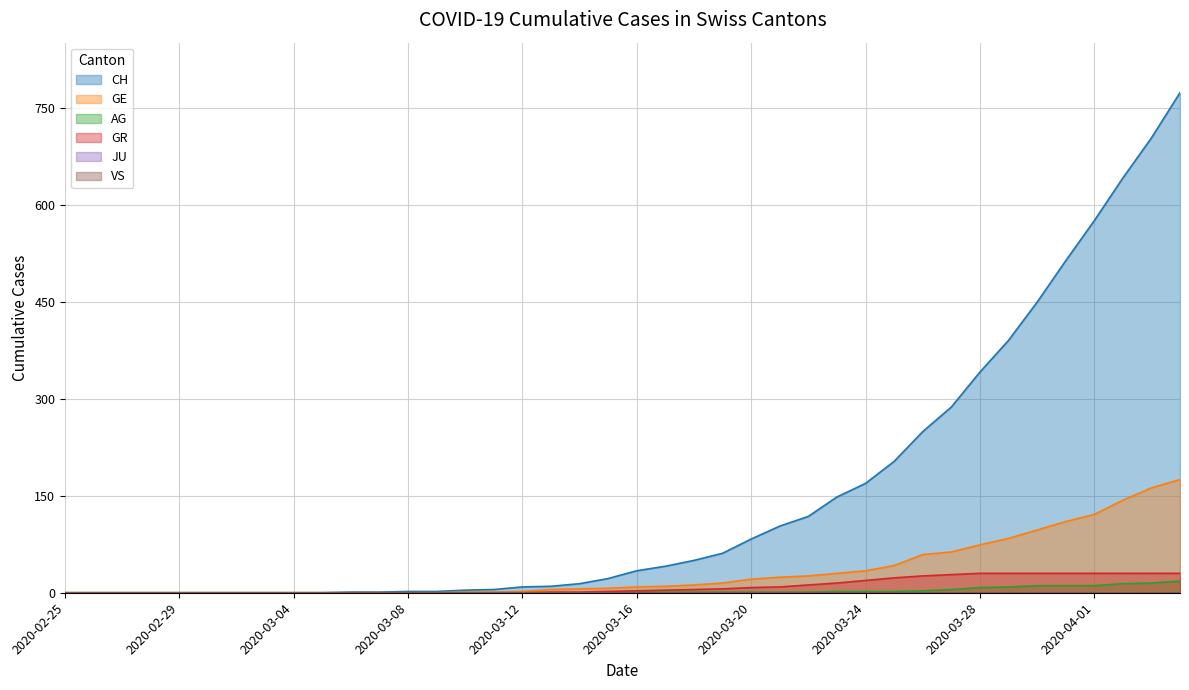

Where is GR nearest to the value 15?

2020-03-23